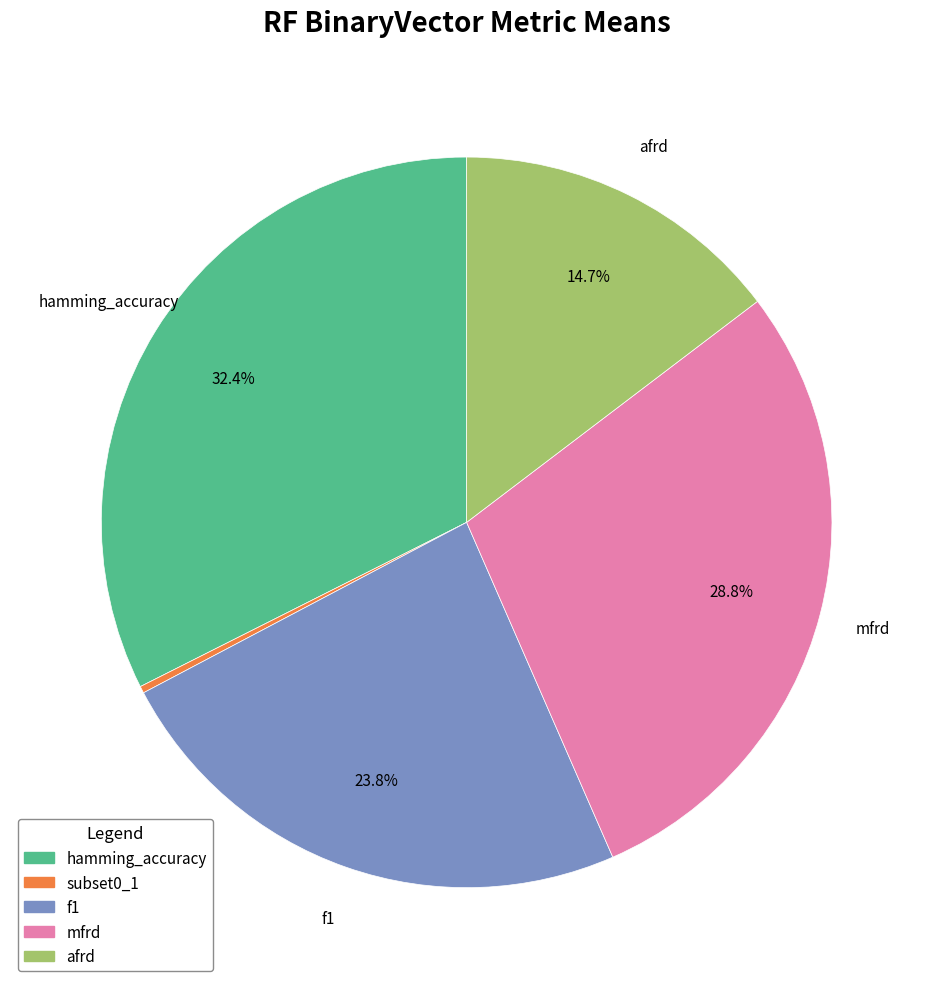

Combined, do mfrd and afrd account for over 50%?

No